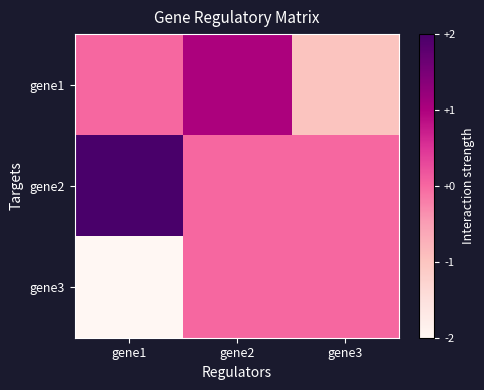

Reading right to left, transcribe all the data shown in this chart.

gene1: gene3=-1	gene2=1	gene1=0
gene2: gene3=0	gene2=0	gene1=2
gene3: gene3=0	gene2=0	gene1=-2